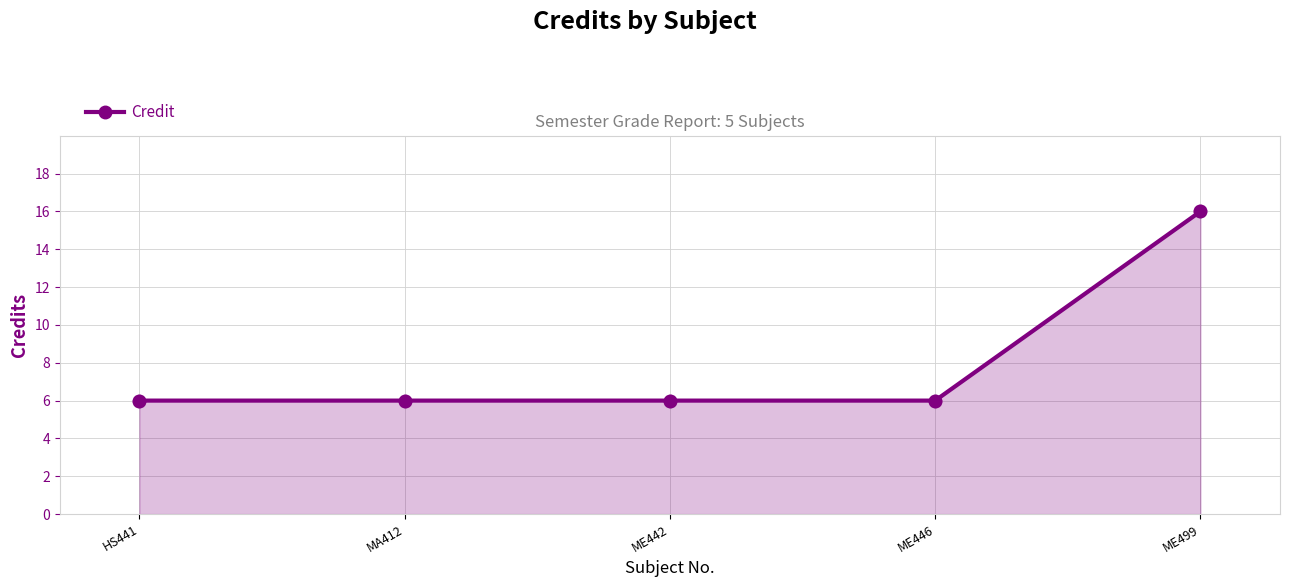

What is the ratio of the value at HS441 to the value at ME499?

0.4